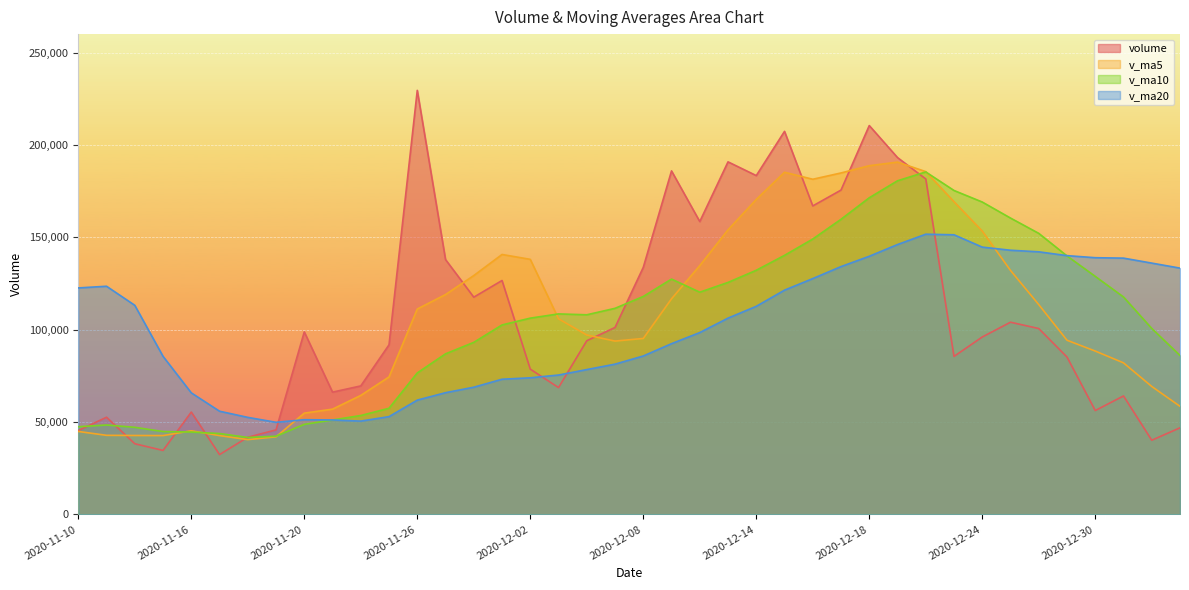

How many lines are shown in the chart?

4